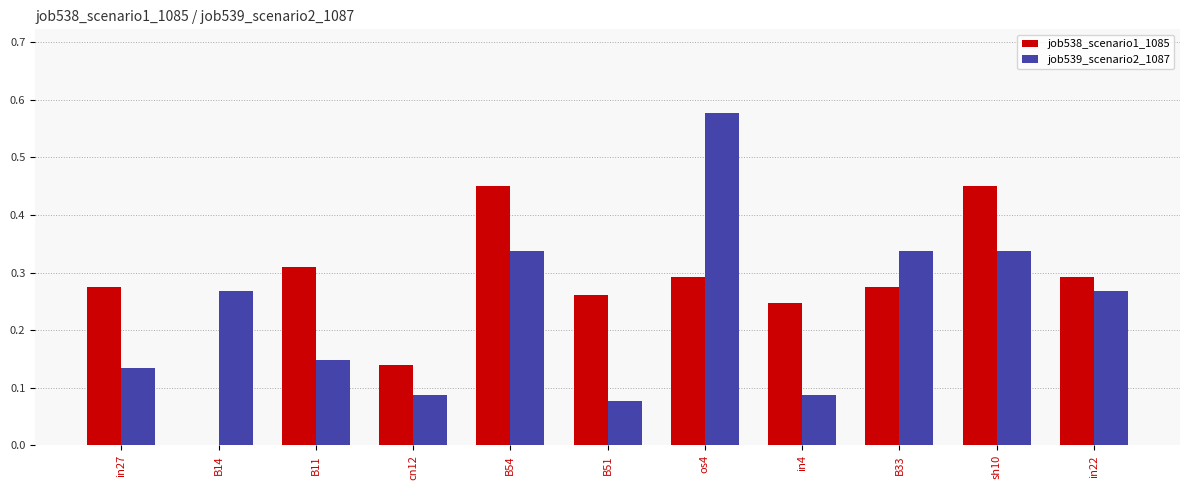

At which category is the sum across all series the highest?

os4